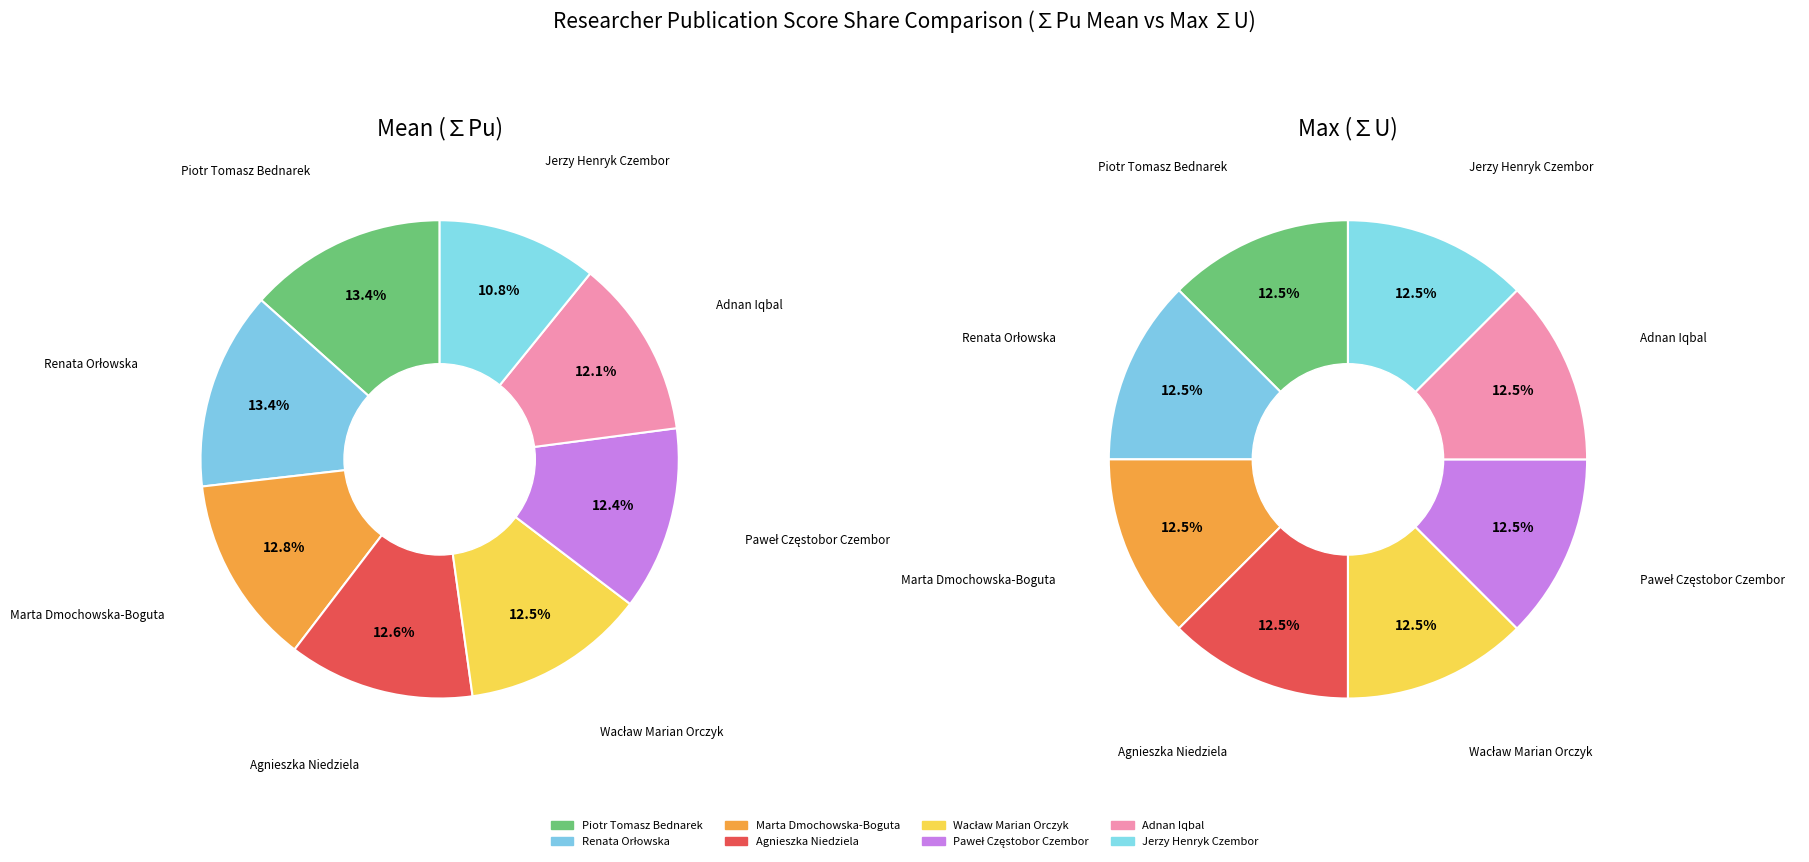

Which series has the widest spread of values?

Mean (∑Pu)